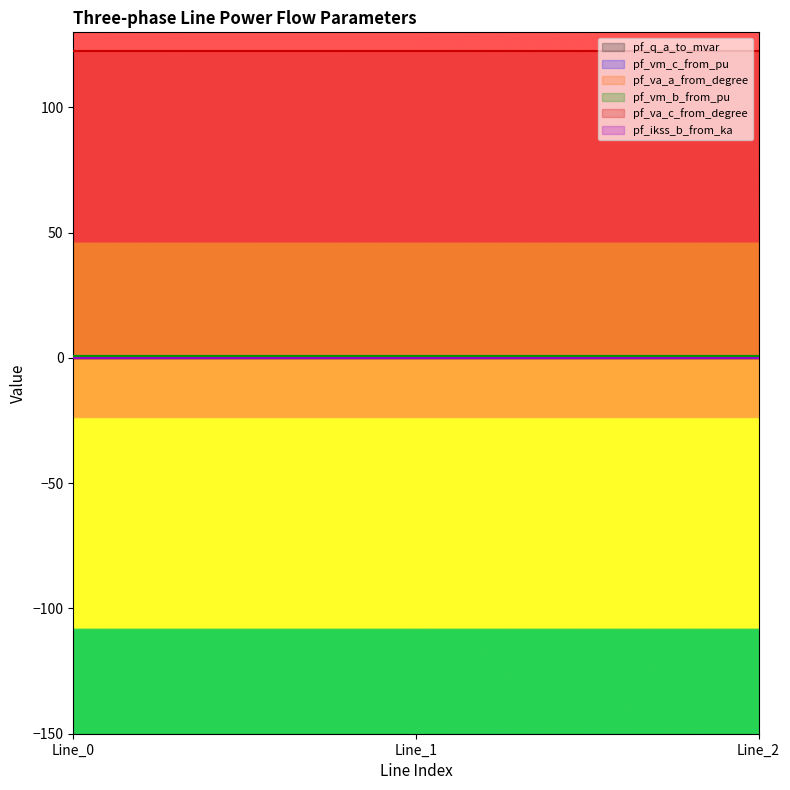

List the labels in order of pf_vm_c_from_pu value, largest first.

Line_2, Line_1, Line_0